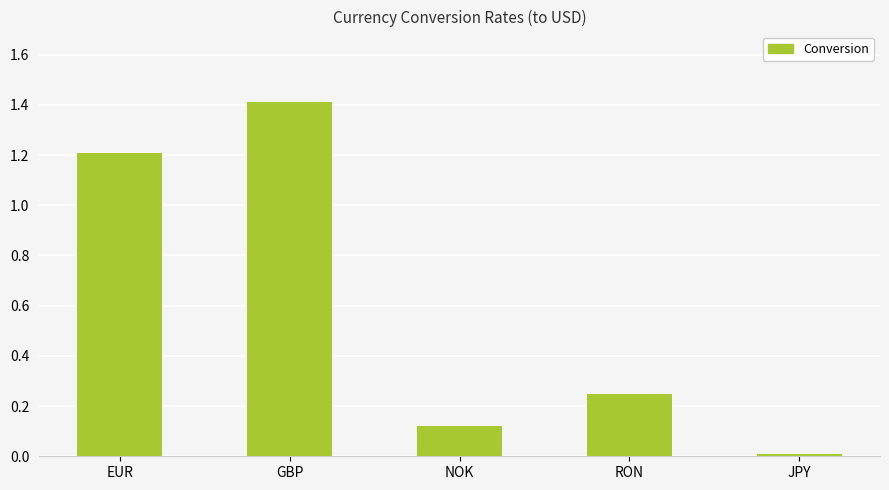

Which category has the highest value across all series?

GBP